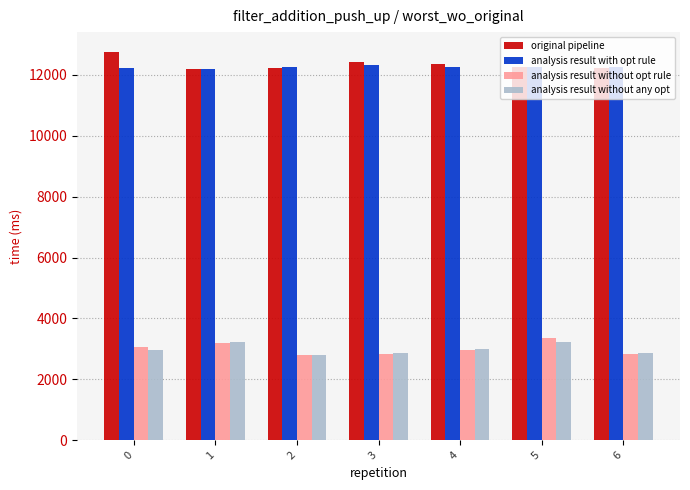

What is the average value of the original pipeline series?

12352.8